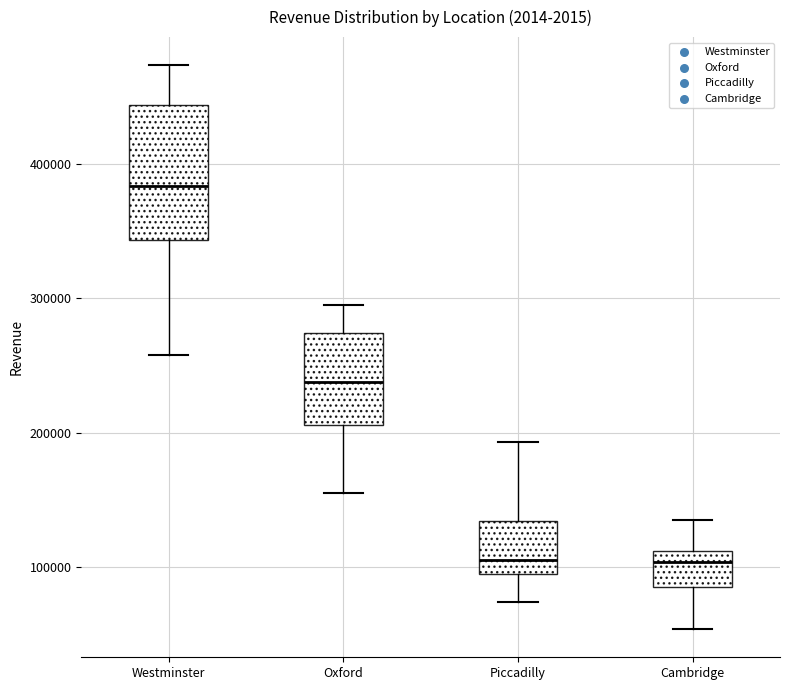

Reading left to right, read every box against the y-axis: the position of its median line, the range the box covers, and the ends of its whiskers. The values are not printed on the chart, so give them approximately, as read against the axis.

Westminster: median 380000, box 340000 to 440000, whiskers 260000 to 470000
Oxford: median 240000, box 210000 to 270000, whiskers 160000 to 290000
Piccadilly: median 110000, box 90000 to 130000, whiskers 70000 to 190000
Cambridge: median 100000, box 90000 to 110000, whiskers 50000 to 130000